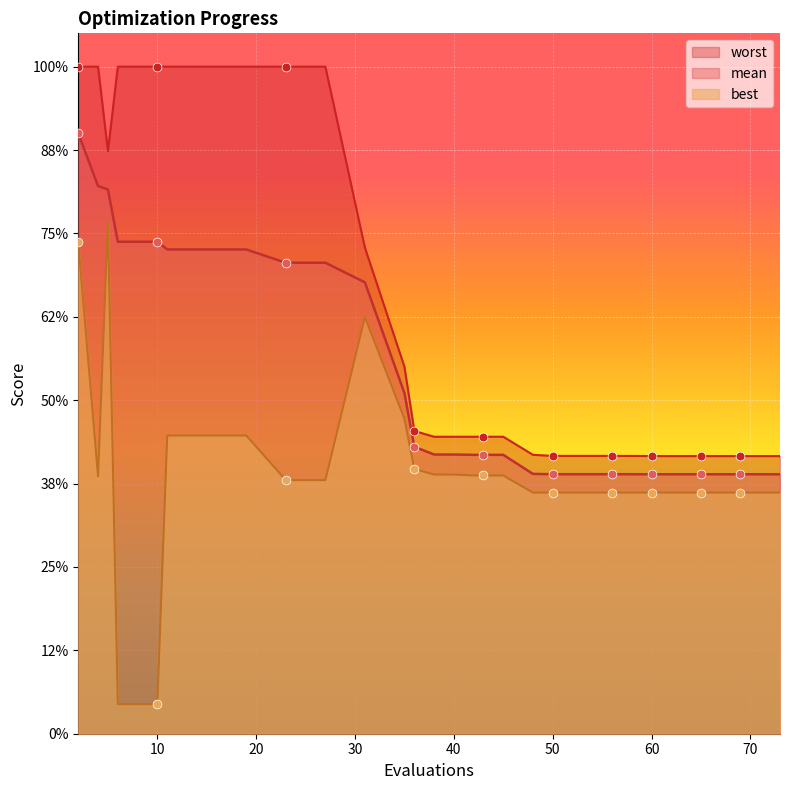

Which series reaches the maximum Y coordinate?

worst